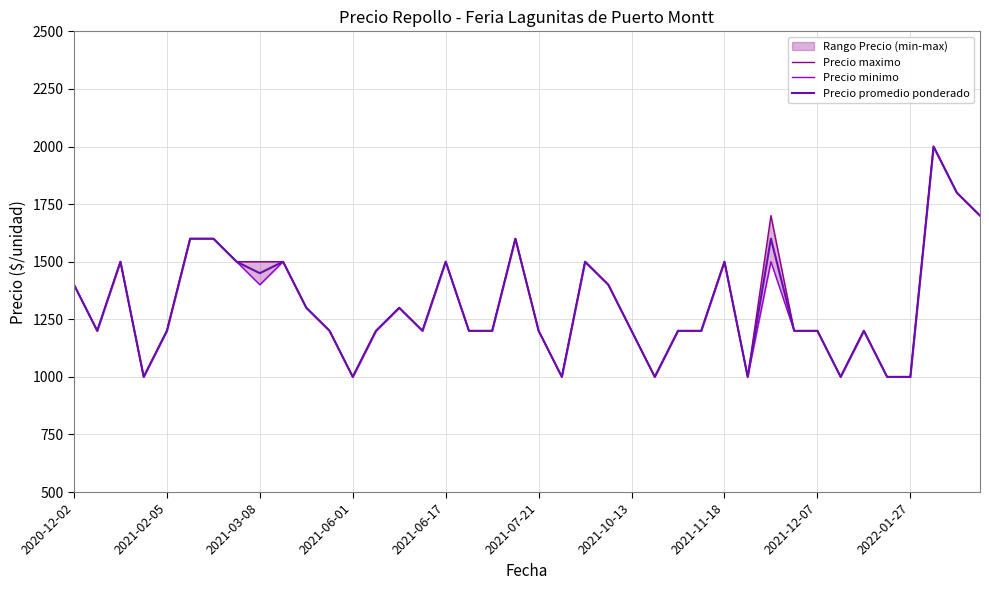

Does the chart have visible grid lines?

Yes